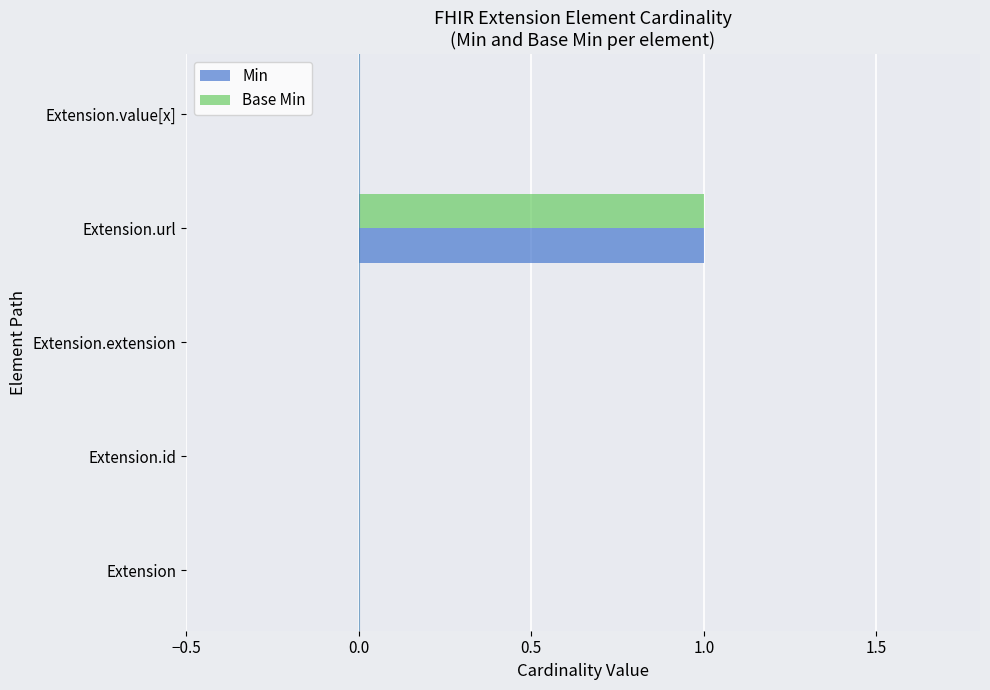

What are all the series names shown in the legend?

Min, Base Min